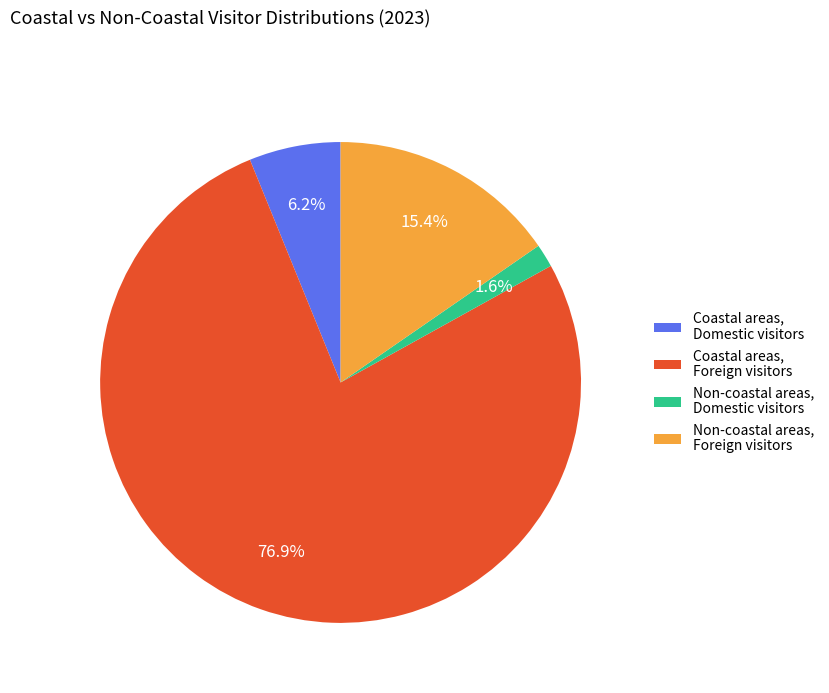

What percentage is NOT represented by Non-coastal areas, Foreign visitors?

84.6%